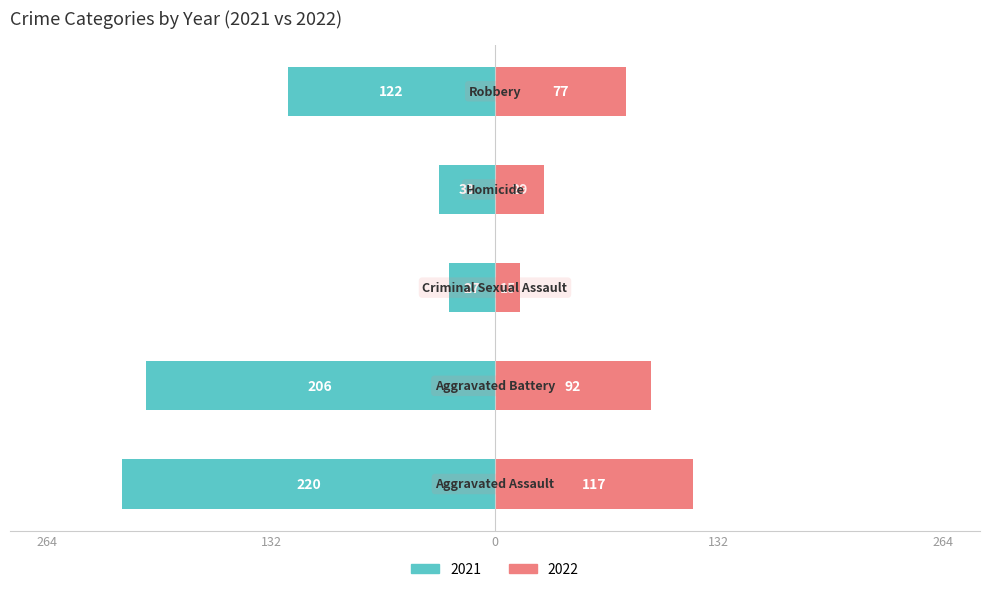

What position from the right is Robbery?

1